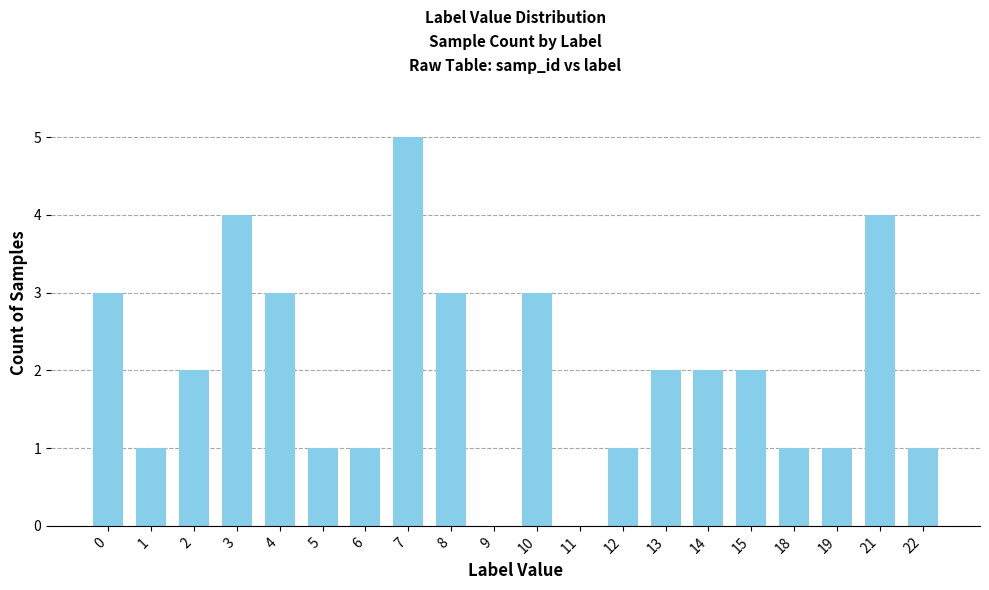

Reading right to left, transcribe all the data shown in this chart.

1	4	1	1	2	2	2	1	0	3	0	3	5	1	1	3	4	2	1	3